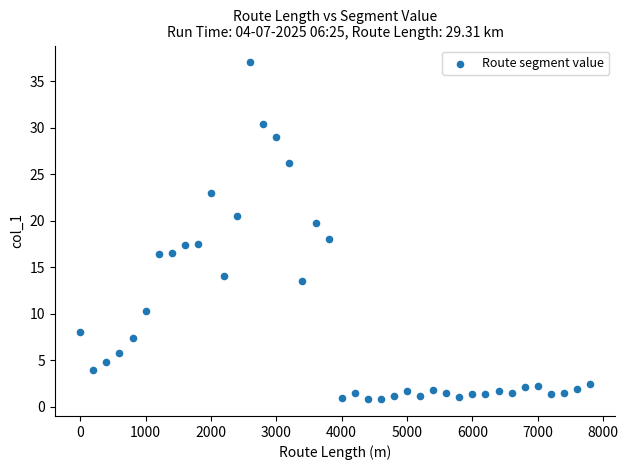

What is the range of Y values (max minus min)?

36.2